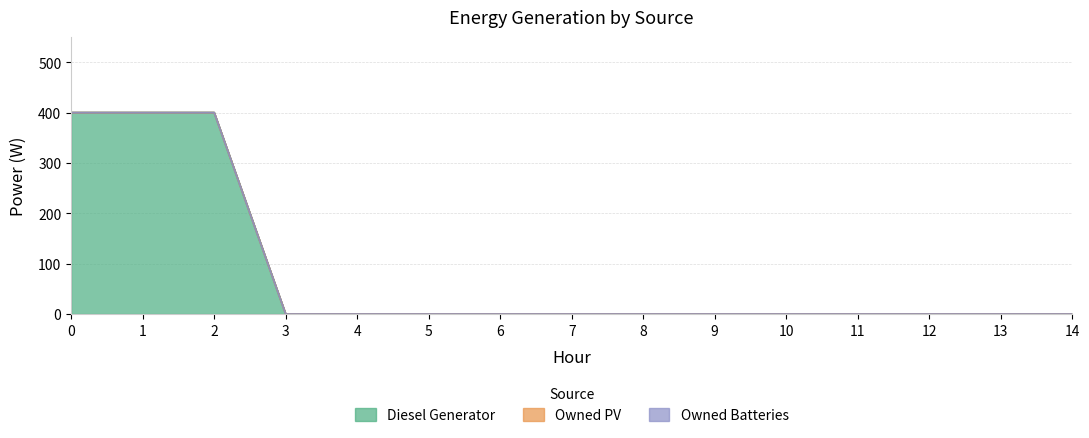

True or false: Owned Batteries and Owned PV intersect in this chart.

False